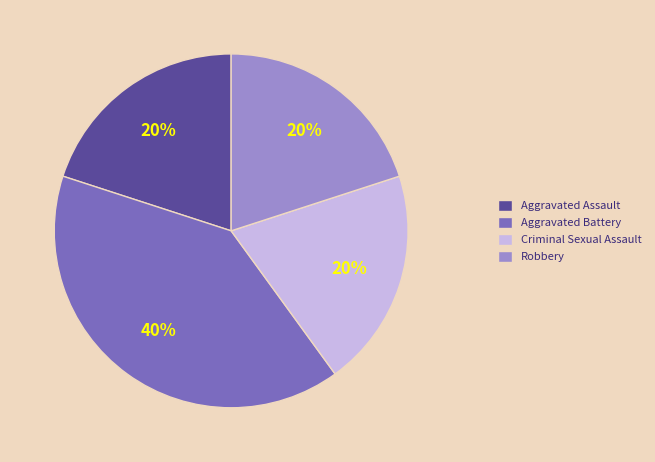

Approximately how many times larger is the value at Criminal Sexual Assault compared to Robbery?

1.0